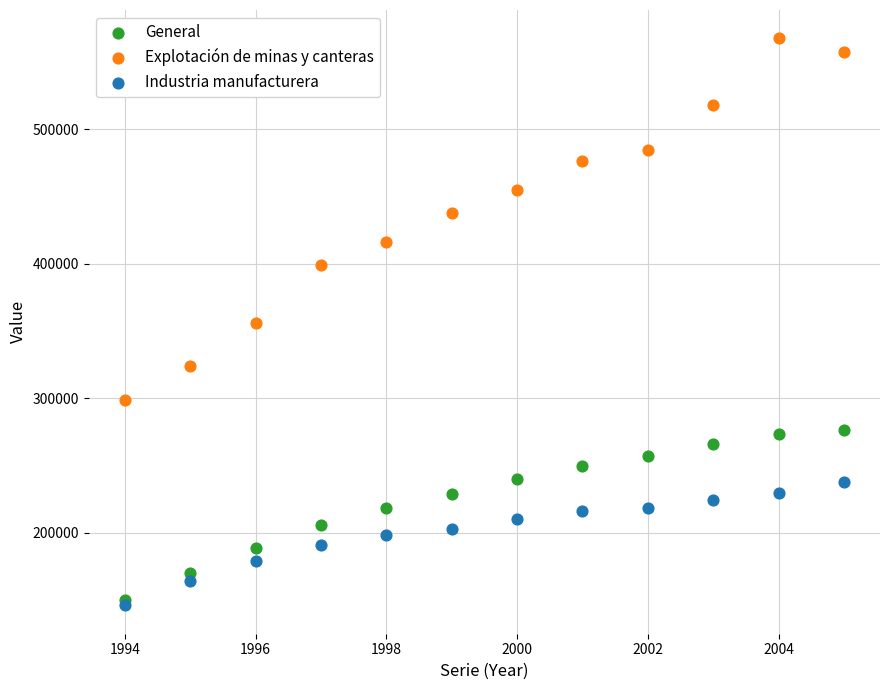

In the Explotación de minas y canteras series, what Y value is closest to 432982?

437897